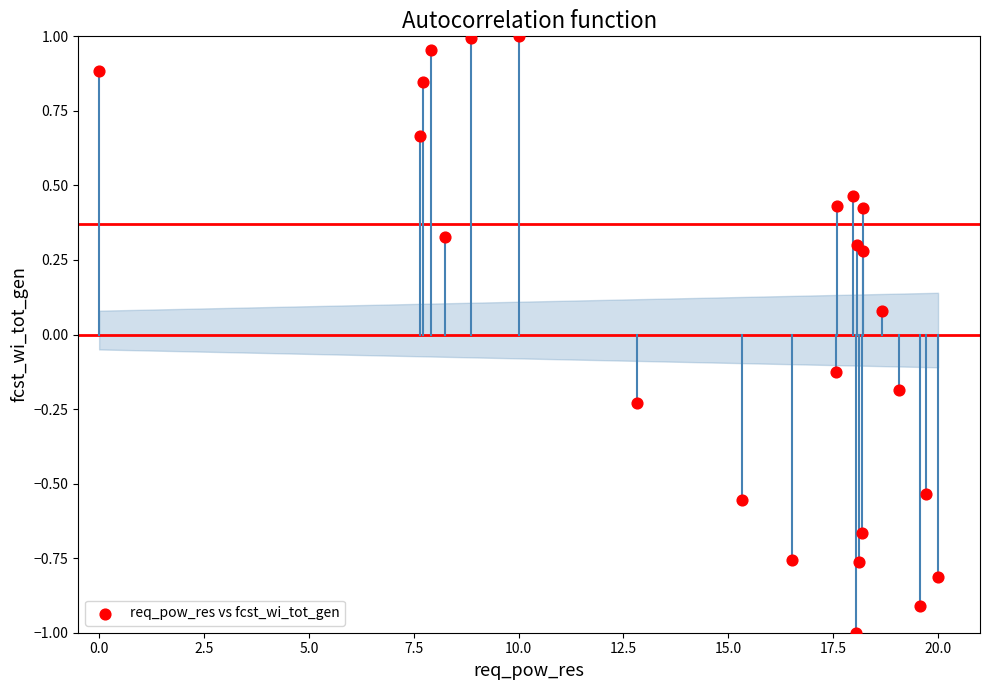

What is the range of Y values (max minus min)?

2.0